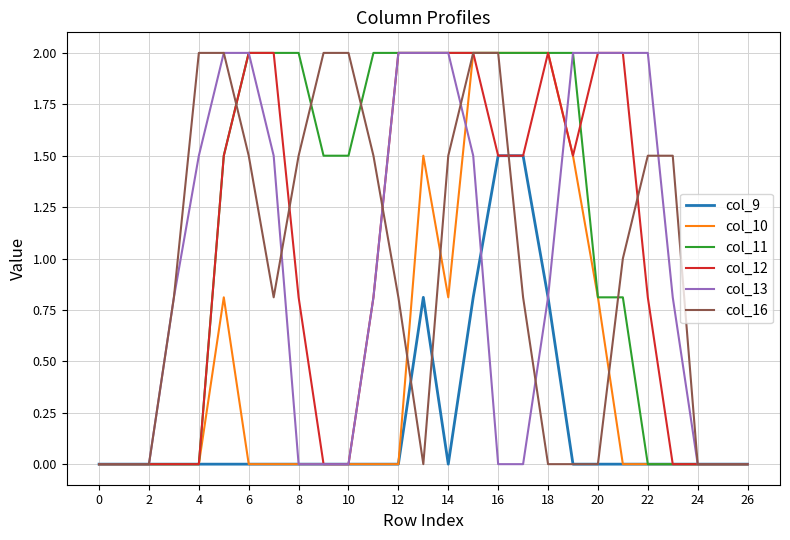

What are all the series names shown in the legend?

col_9, col_10, col_11, col_12, col_13, col_16